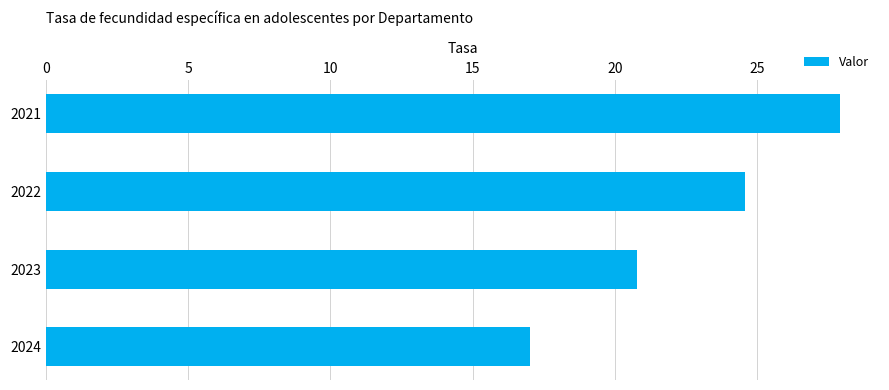

The value at 2021 is 27.9. True or false?

True